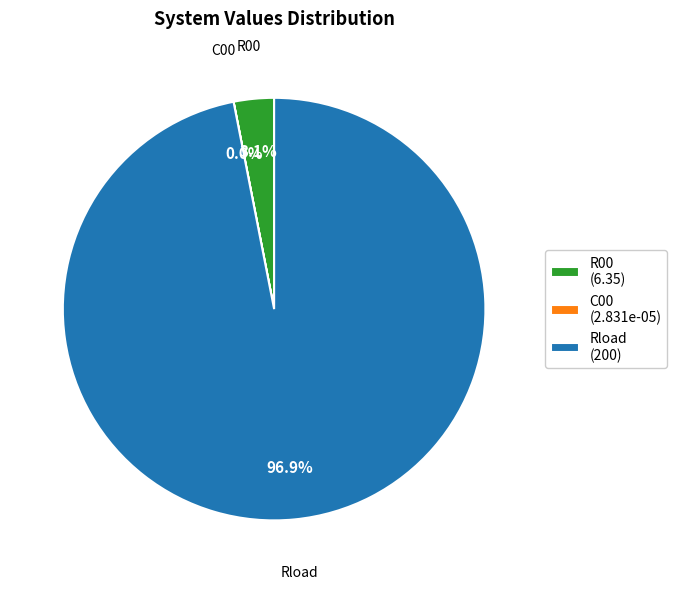

Is it true that R00 is 3% of the pie?

True